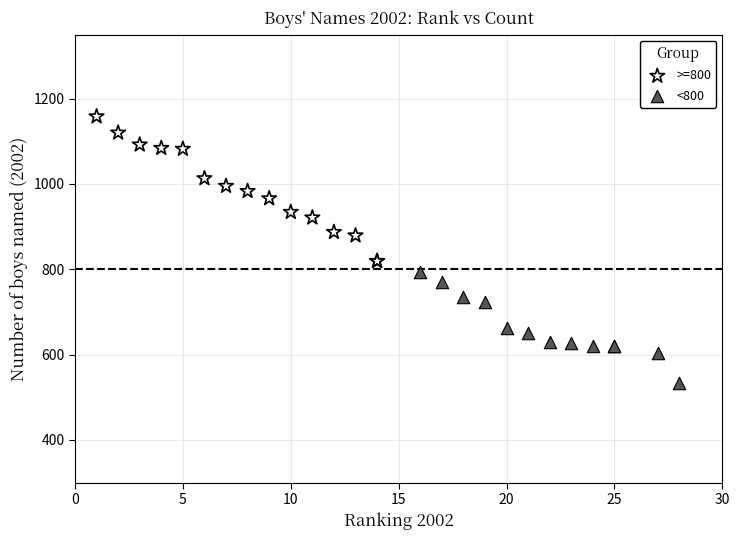

Which series reaches the maximum Y coordinate?

>=800